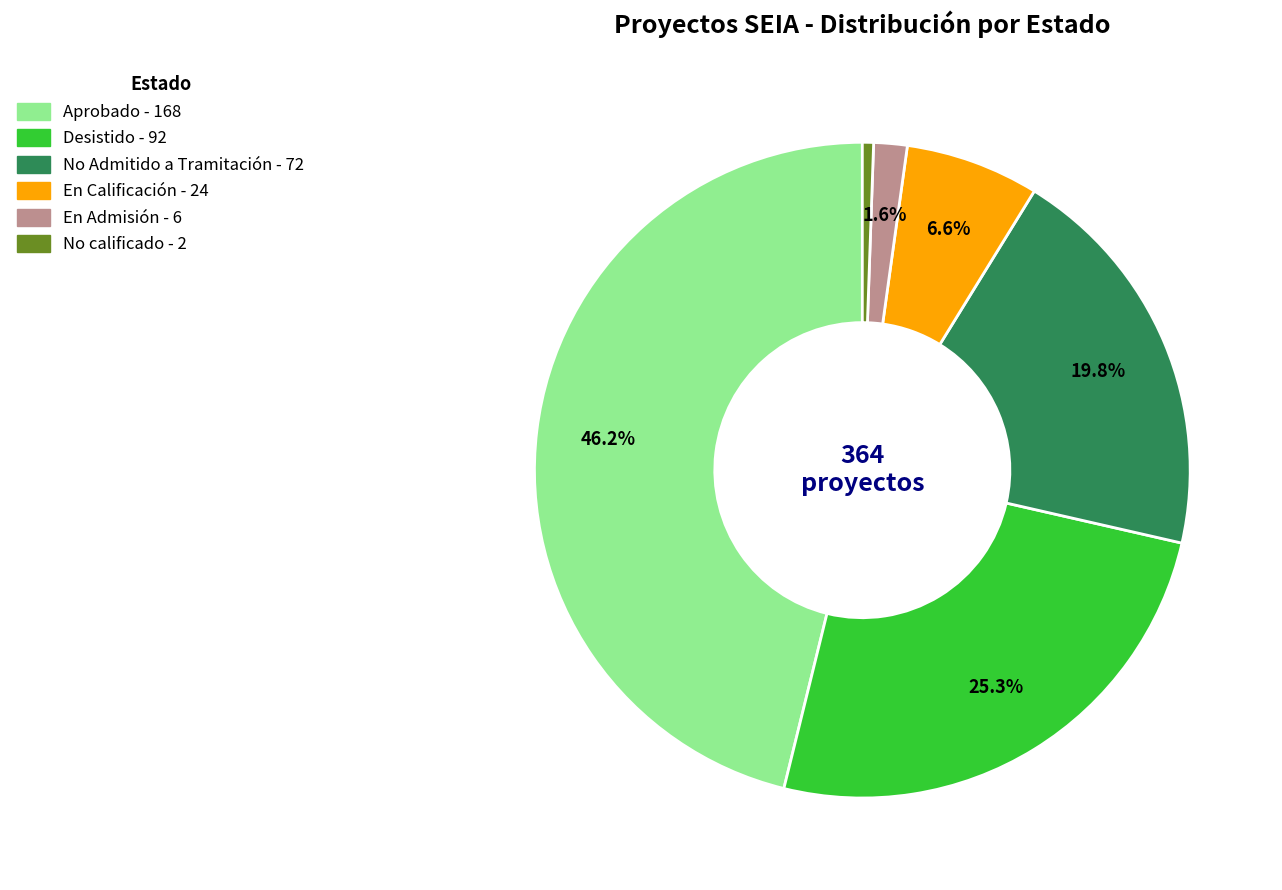

Which slice is the smallest?

No calificado